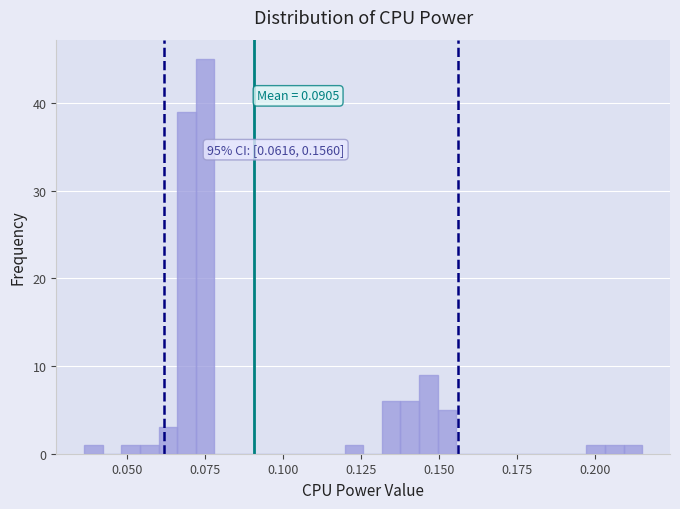

Around what value on the x-axis is the tallest bar? Give the approximate position of its centre, as read against the axis.

0.075